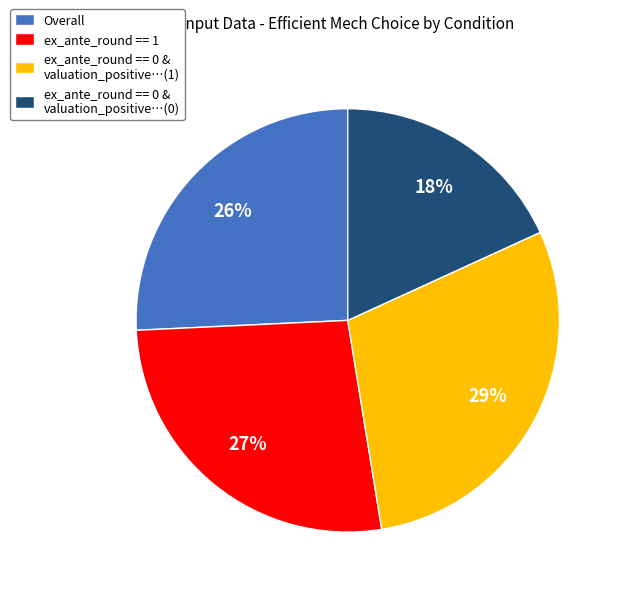

How many slices are in this pie chart?

4